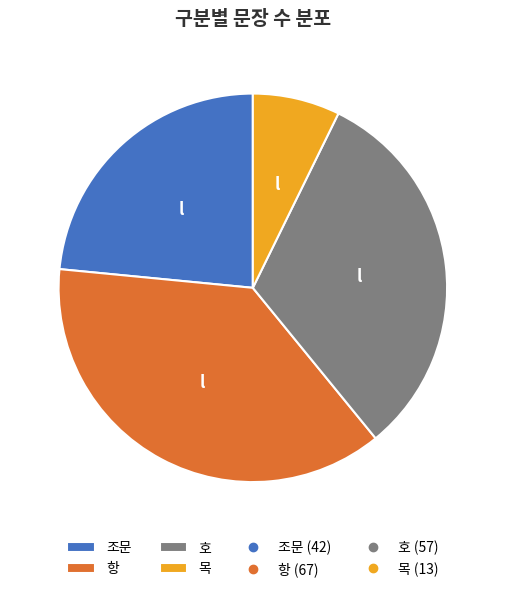

Does any single category account for the majority?

No